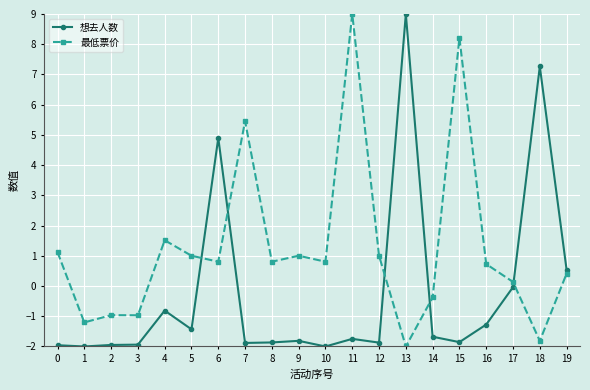

What is the difference between the 想去人数 values at 5 and 12?

0.4